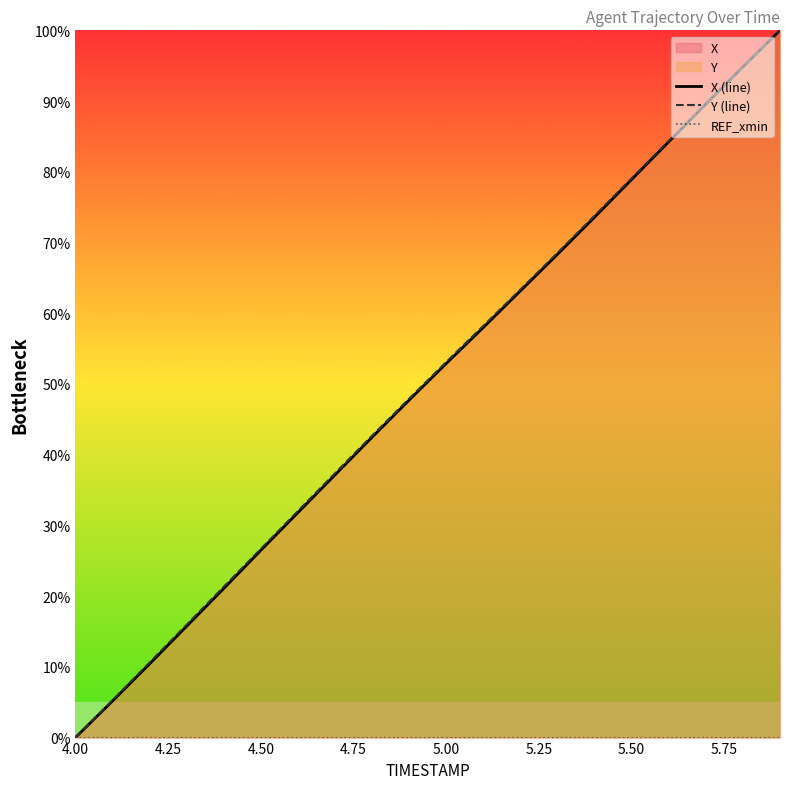

Reading right to left, extract all data points from this chart.

X (line): 100.0	94.8	89.6	84.2	78.9	73.6	68.3	63.2	58.0	52.9	47.7	42.5	37.1	31.8	26.5	21.1	15.8	10.4	5.2	0.0
Y (line): 100.0	94.8	89.6	84.4	79.1	73.8	68.5	63.3	58.2	53.1	47.9	42.7	37.4	32.0	26.7	21.3	16.0	10.6	5.3	0.0
REF_xmin: 0.0	0.0	0.0	0.0	0.0	0.0	0.0	0.0	0.0	0.0	0.0	0.0	0.0	0.0	0.0	0.0	0.0	0.0	0.0	0.0